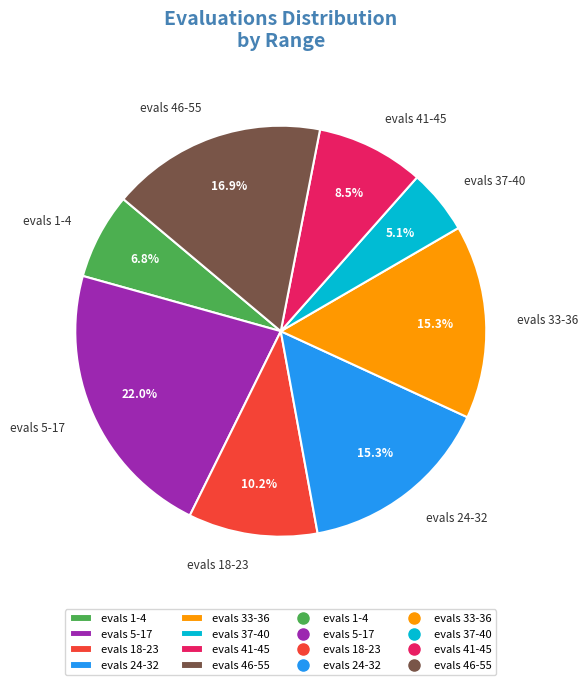

Is it true that evals 5-17 is 14% of the pie?

False